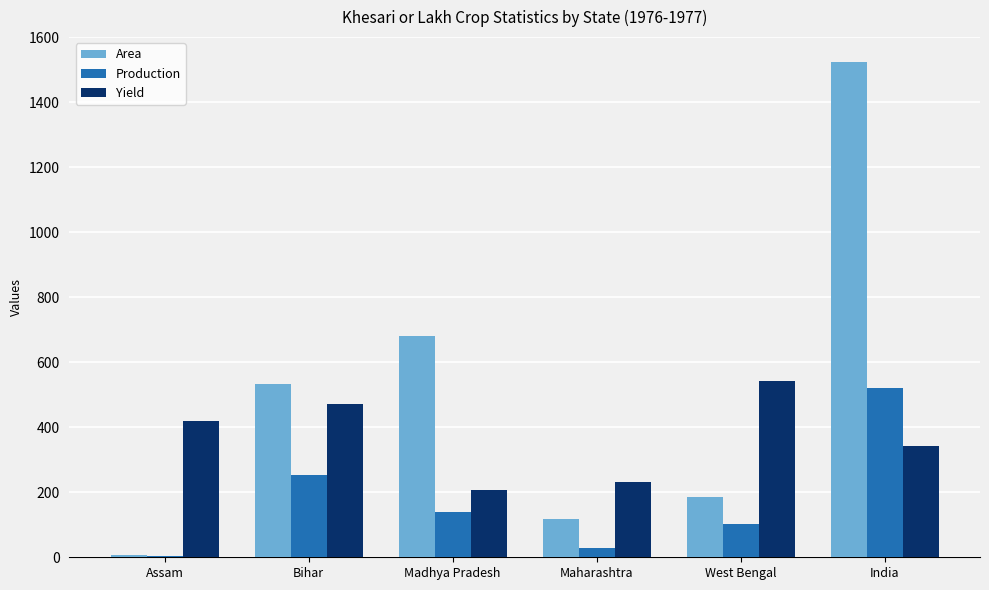

What is the spread (max minus min) of values at India?

1182.1